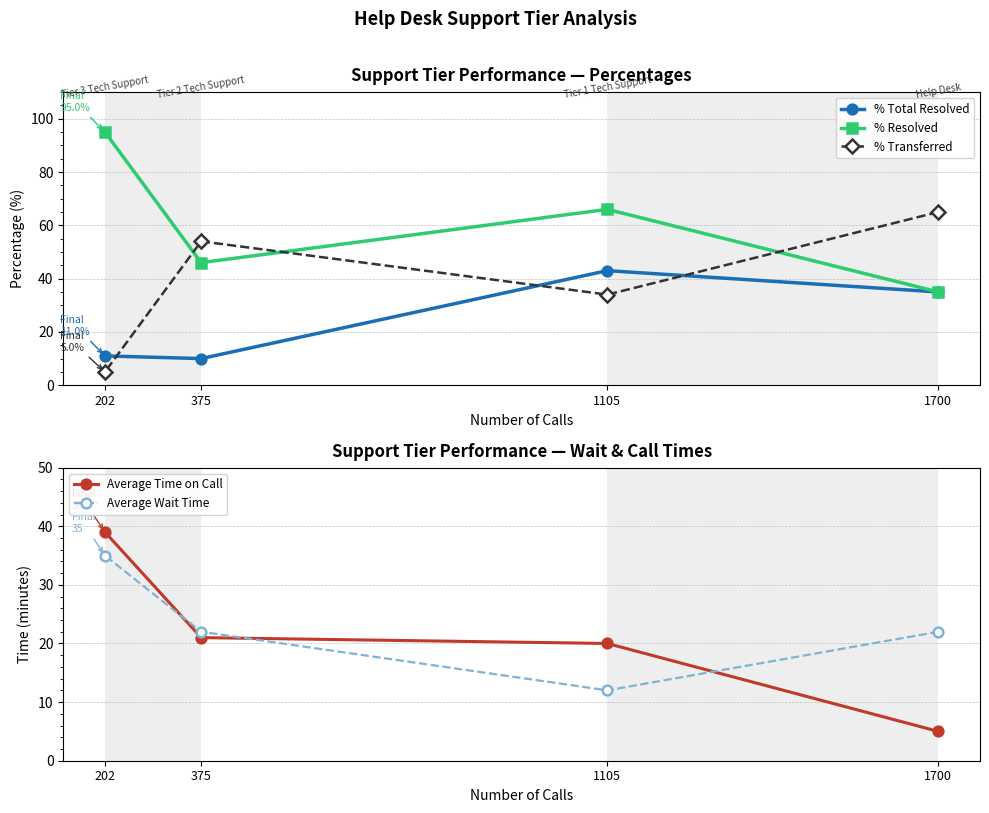

The % Transferred series shows 54 at 375. True or false?

True